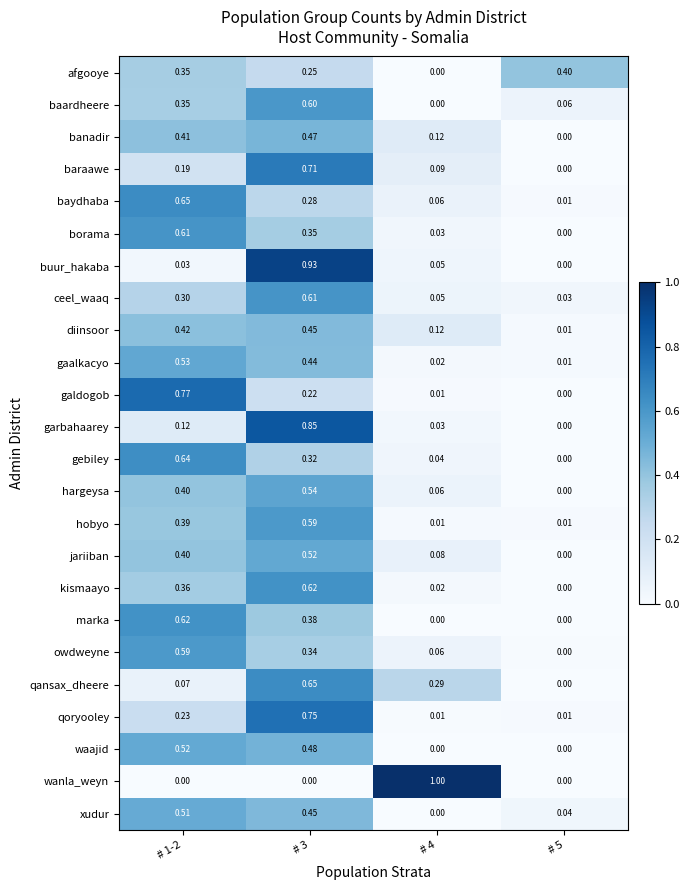

What is the maximum value shown in the chart?

1.0